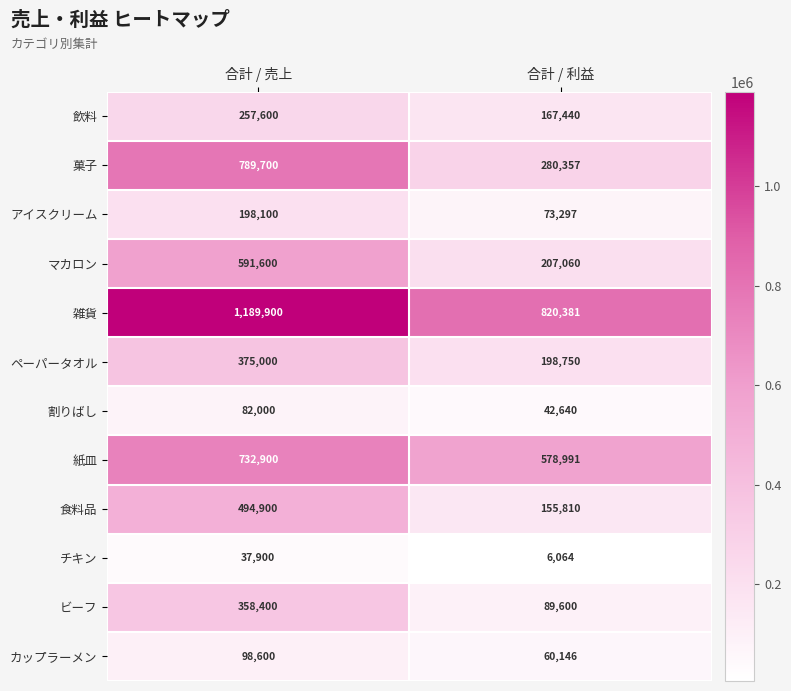

Rank the series at 合計 / 売上 from lowest to highest value.

チキン, 割りばし, カップラーメン, アイスクリーム, 飲料, ビーフ, ペーパータオル, 食料品, マカロン, 紙皿, 菓子, 雑貨